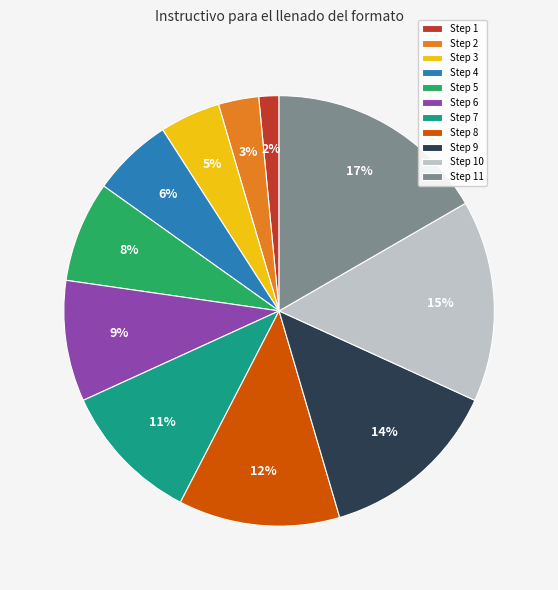

To the nearest percent, what is the average slice percentage?

9%